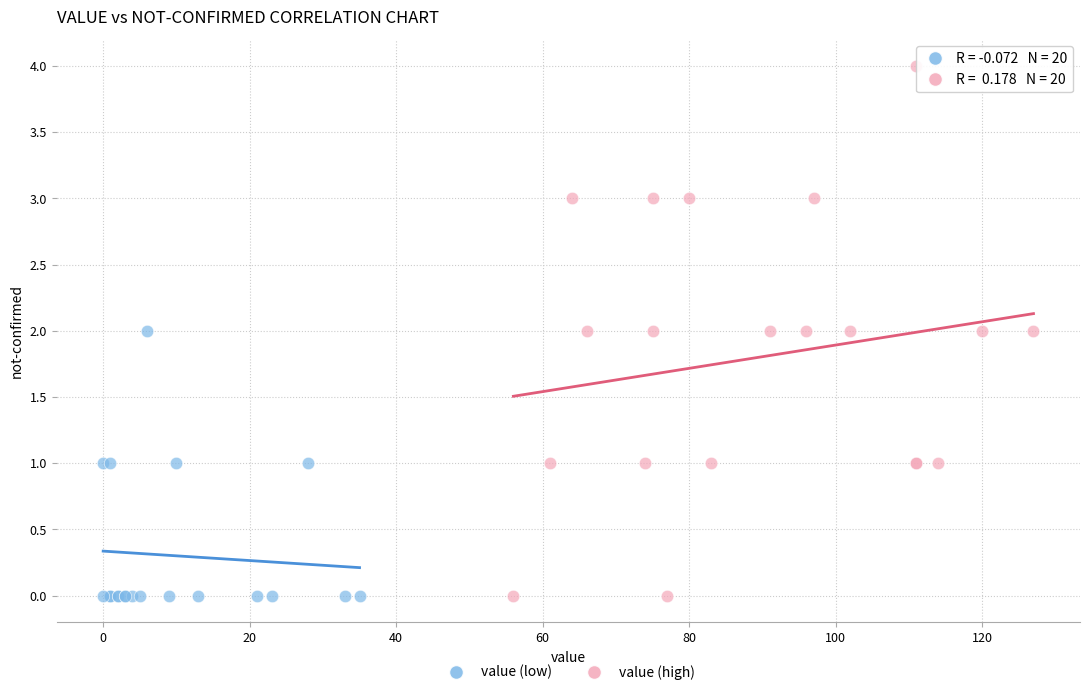

Which series reaches the maximum Y coordinate?

value (high)